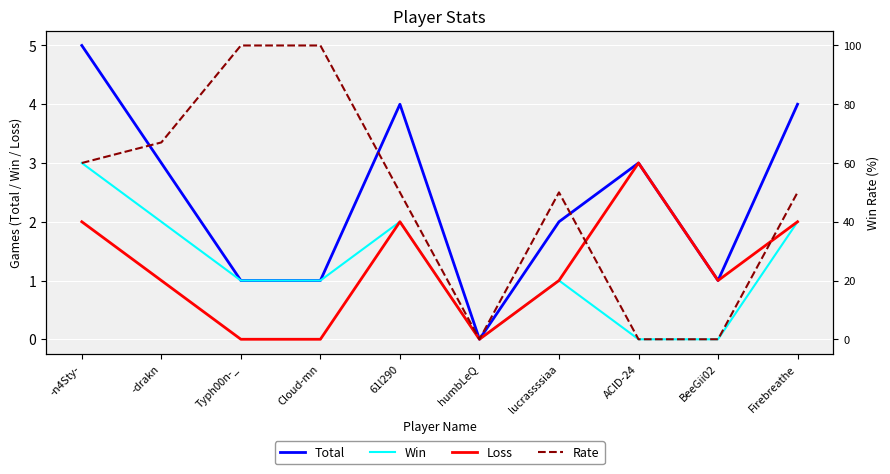

Where does the Loss series first go above 1?

-n4Sty-